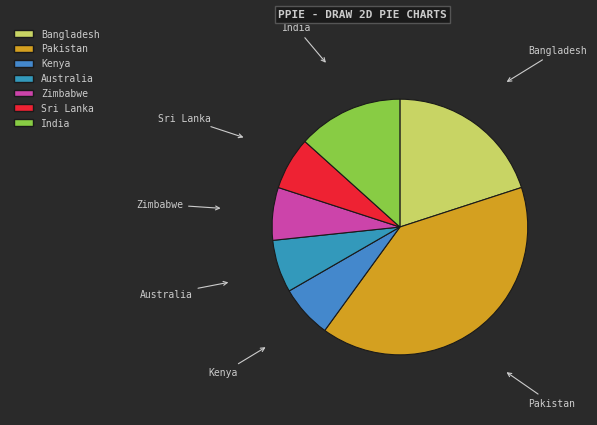

Which slice is the largest?

Pakistan